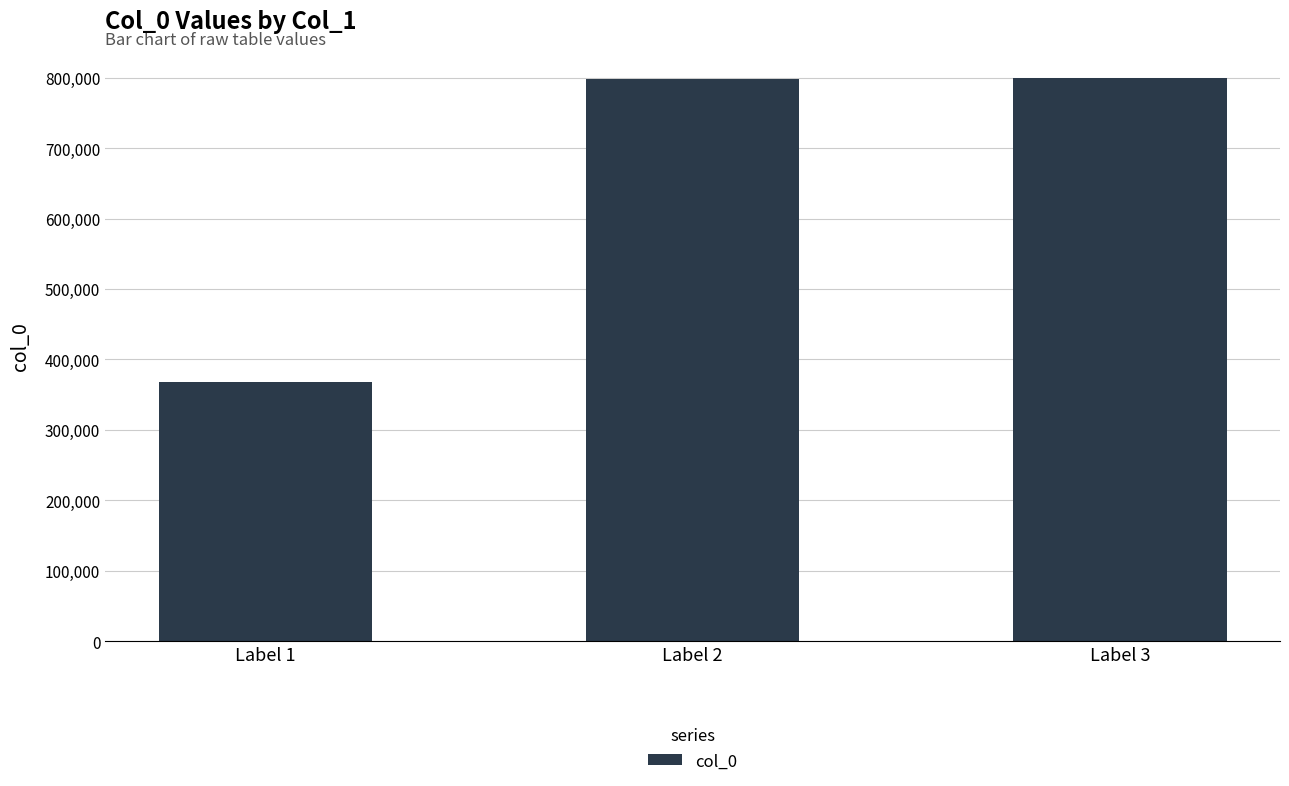

Where is the data nearest to the value 583284?

Label 2